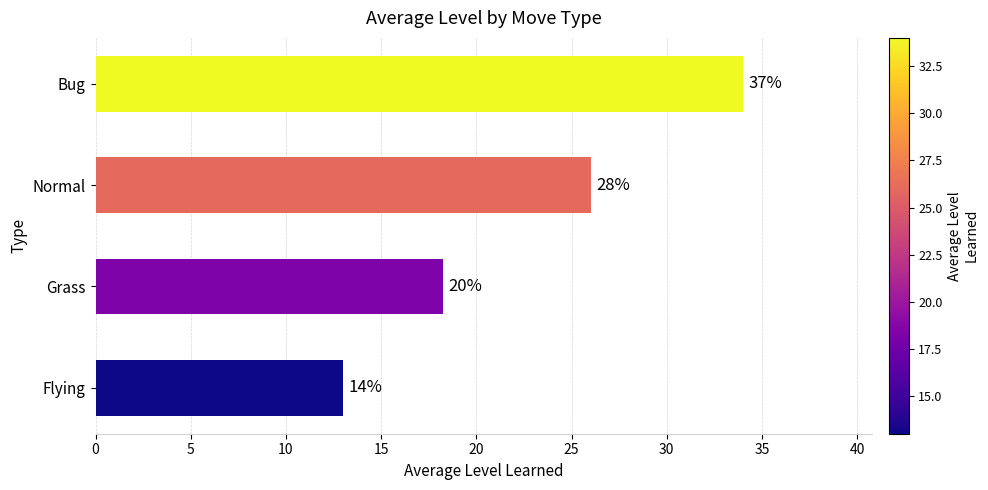

How many bars are there in total?

4